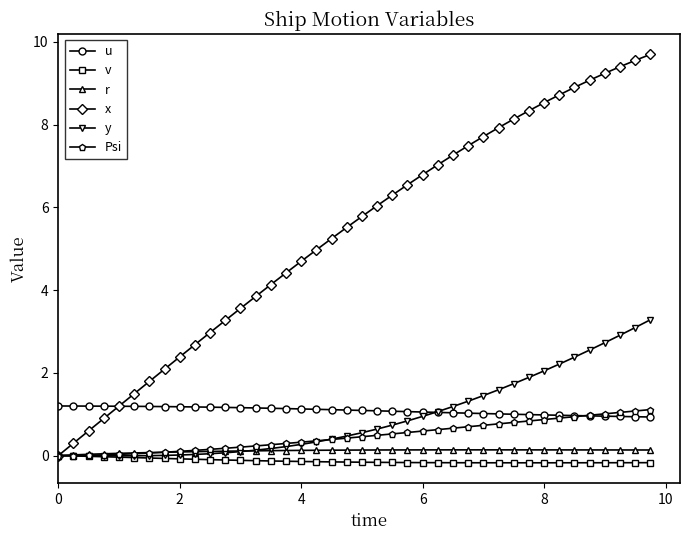

Which series has the widest spread of values?

x